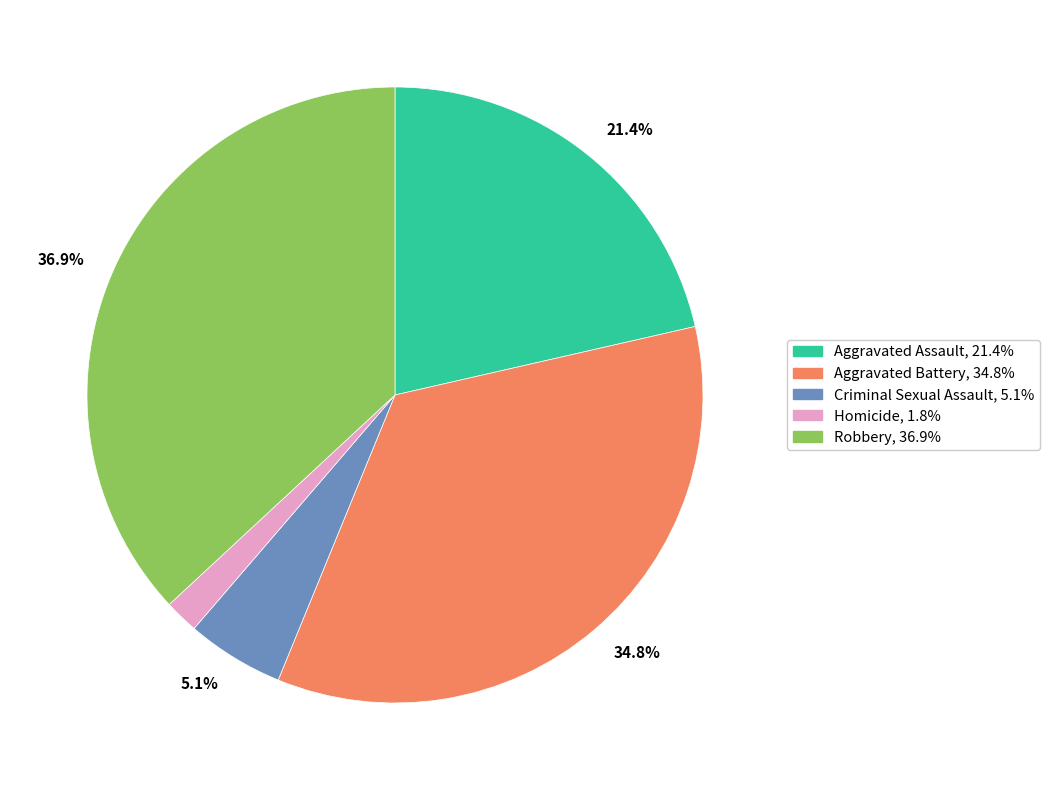

To the nearest percent, what is the average slice percentage?

20%